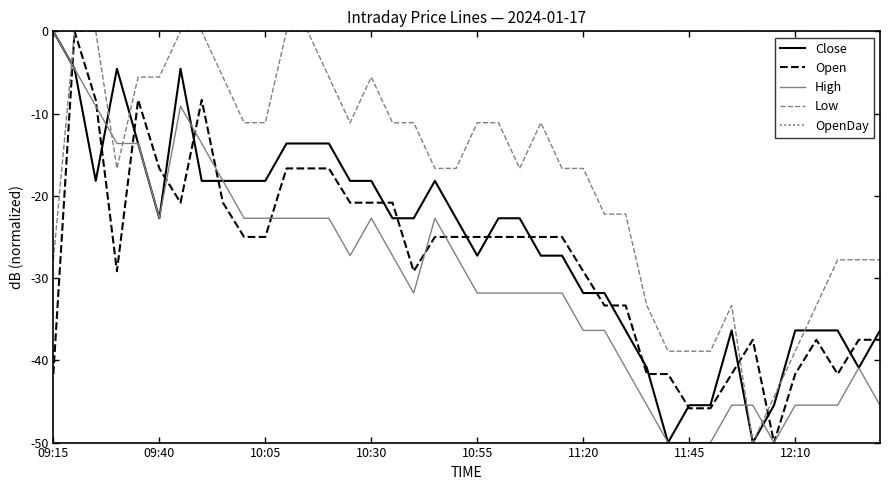

True or false: High and Low cross at least once.

True